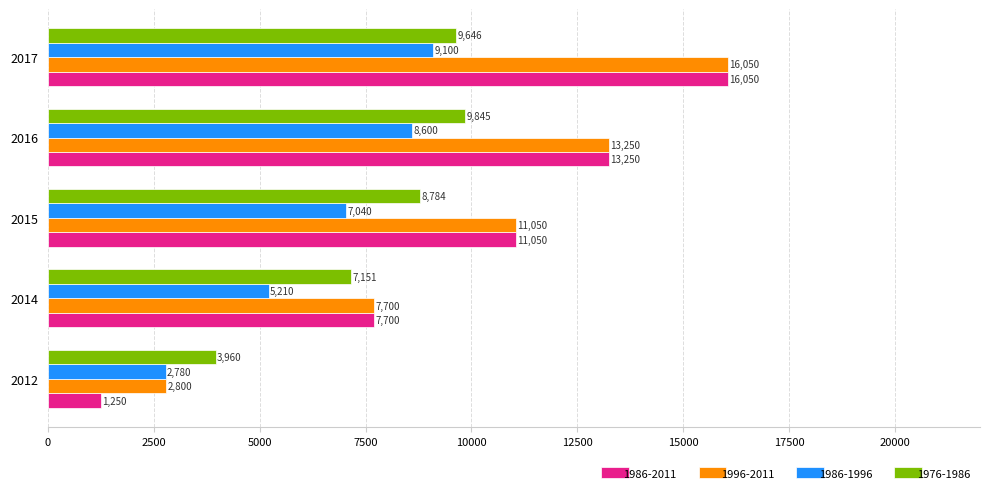

What is the average value of the 1986-1996 series?

6546